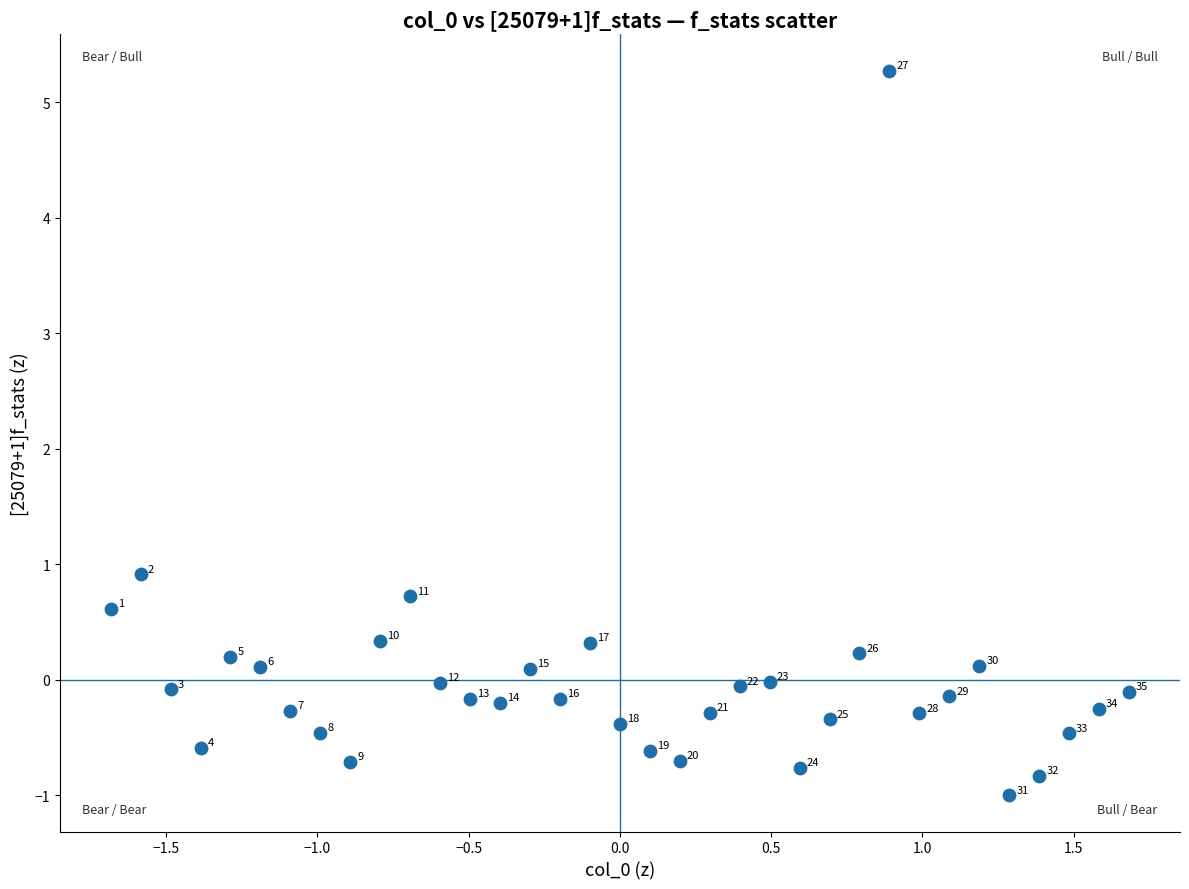

What Y value in the scatter plot is closest to 2?

0.9